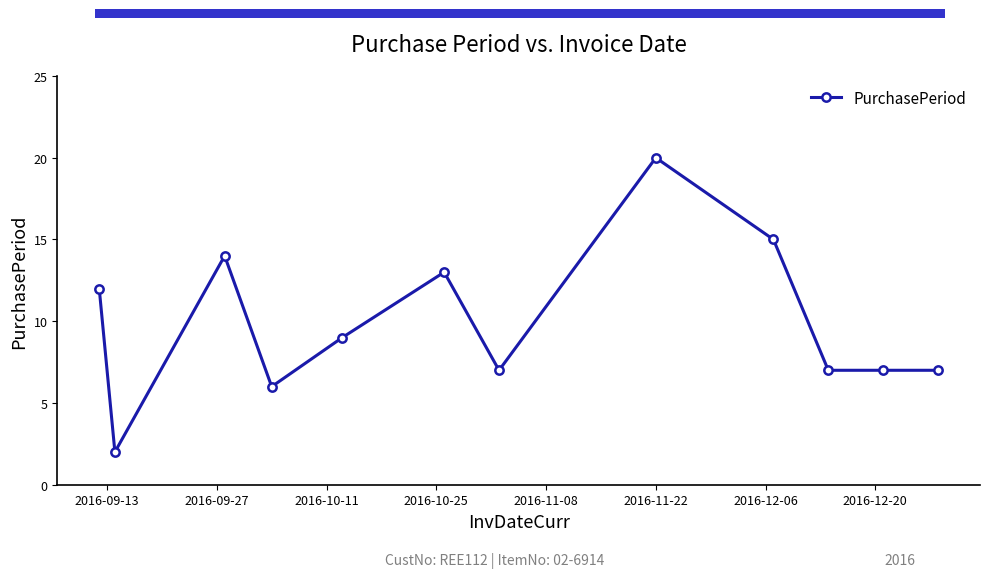

What is the difference between the maximum and minimum values?

18